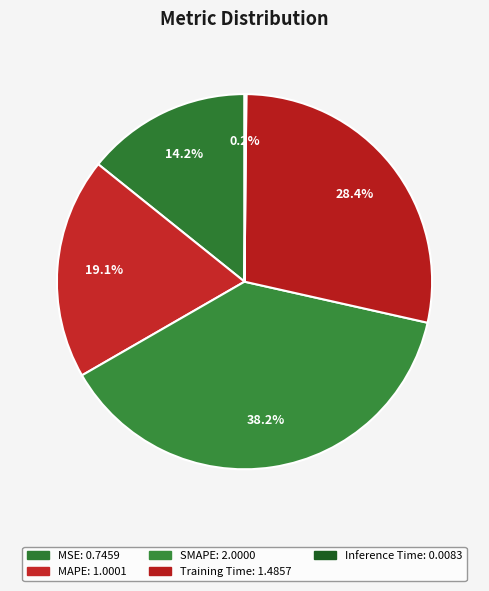

The Inference Time slice represents 1% of the pie. True or false?

False